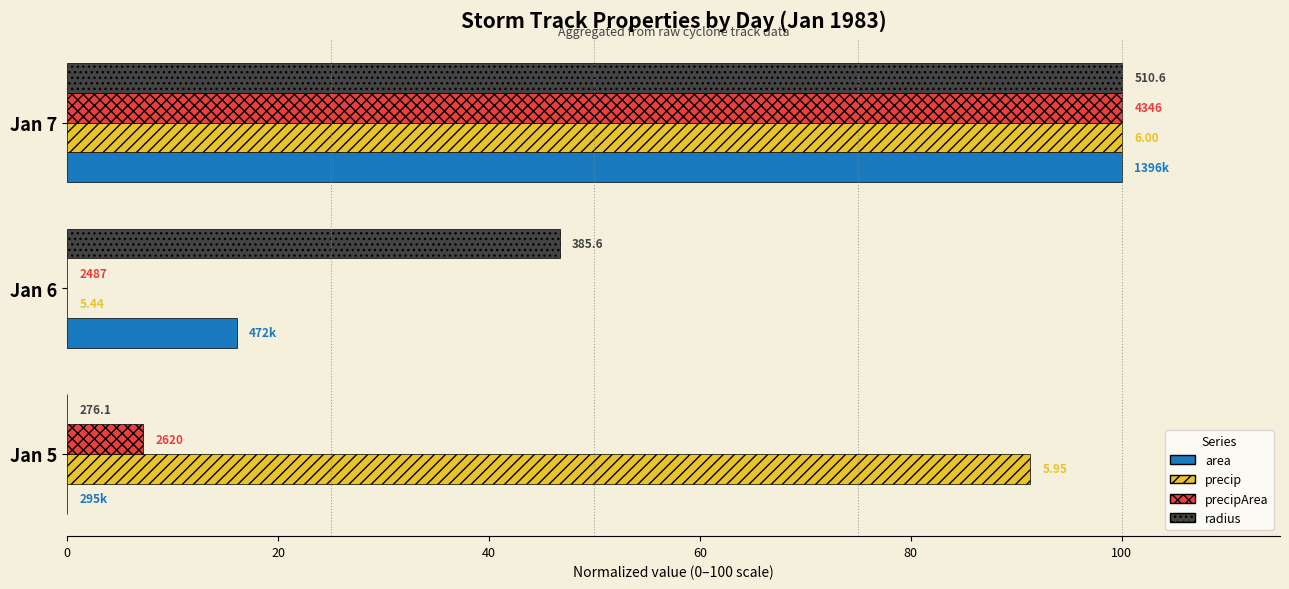

What are all the series names shown in the legend?

area, precip, precipArea, radius